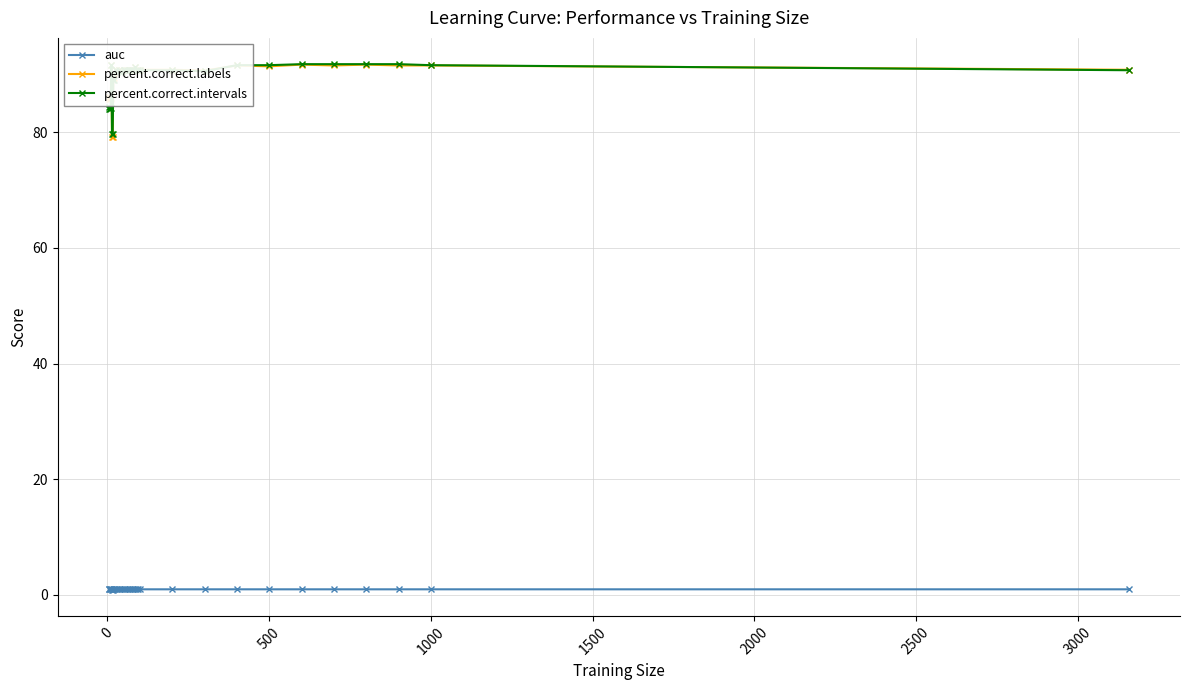

Which series has the largest range (max minus min)?

percent.correct.labels